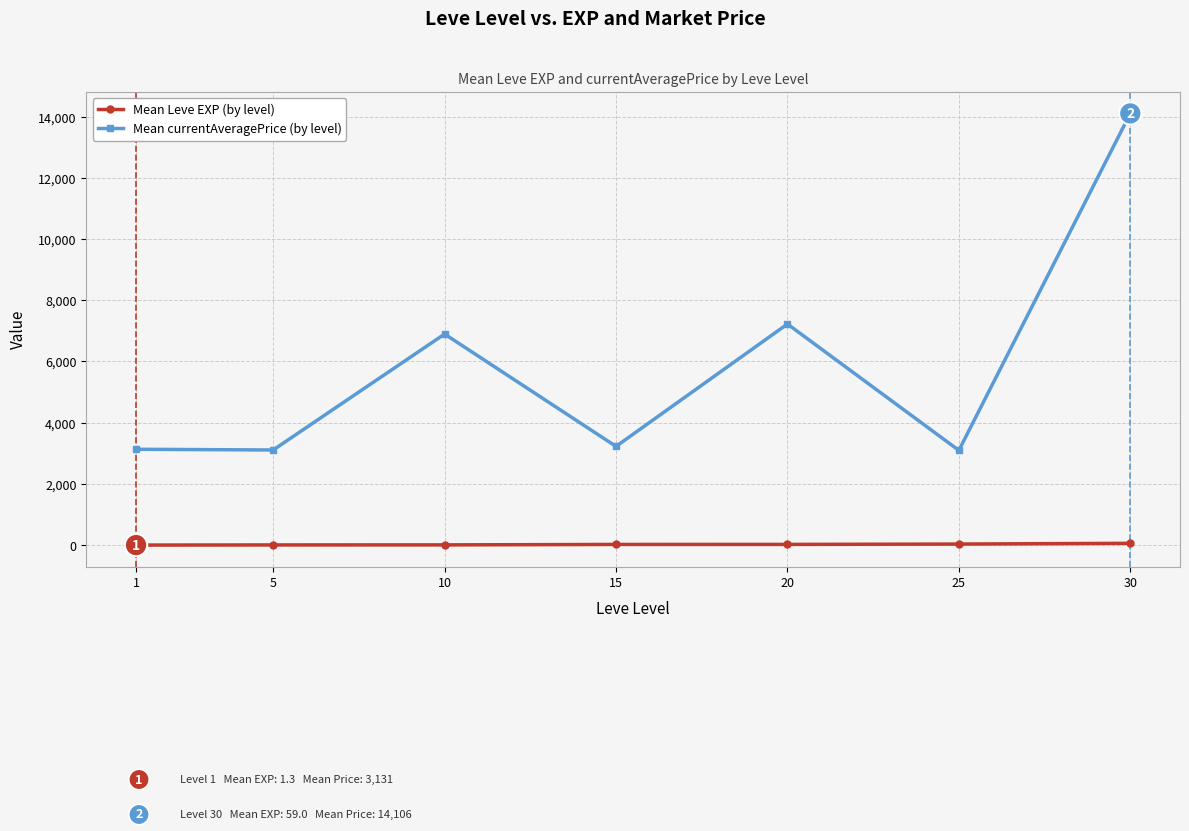

At how many categories does at least one series exceed 4907?

3